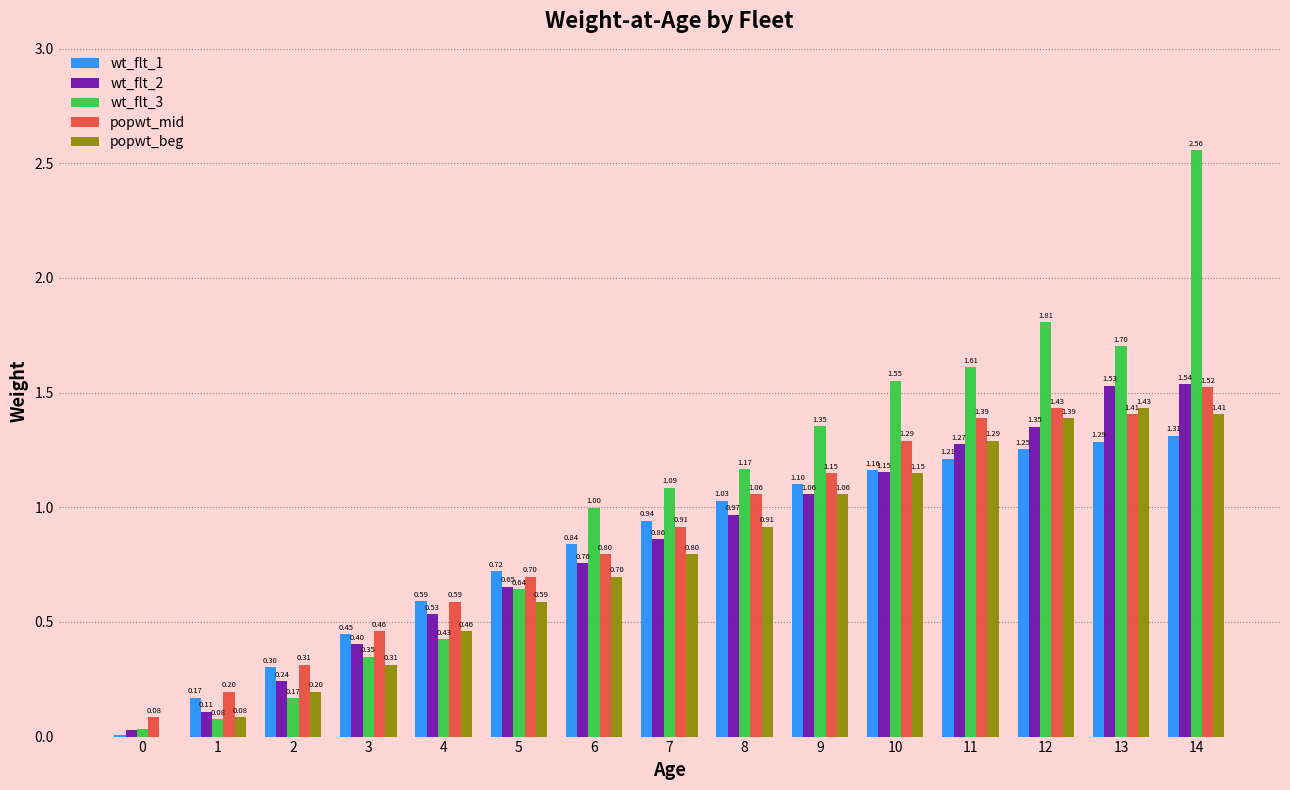

What is the sum of the popwt_mid values at 11 and 3?

1.8